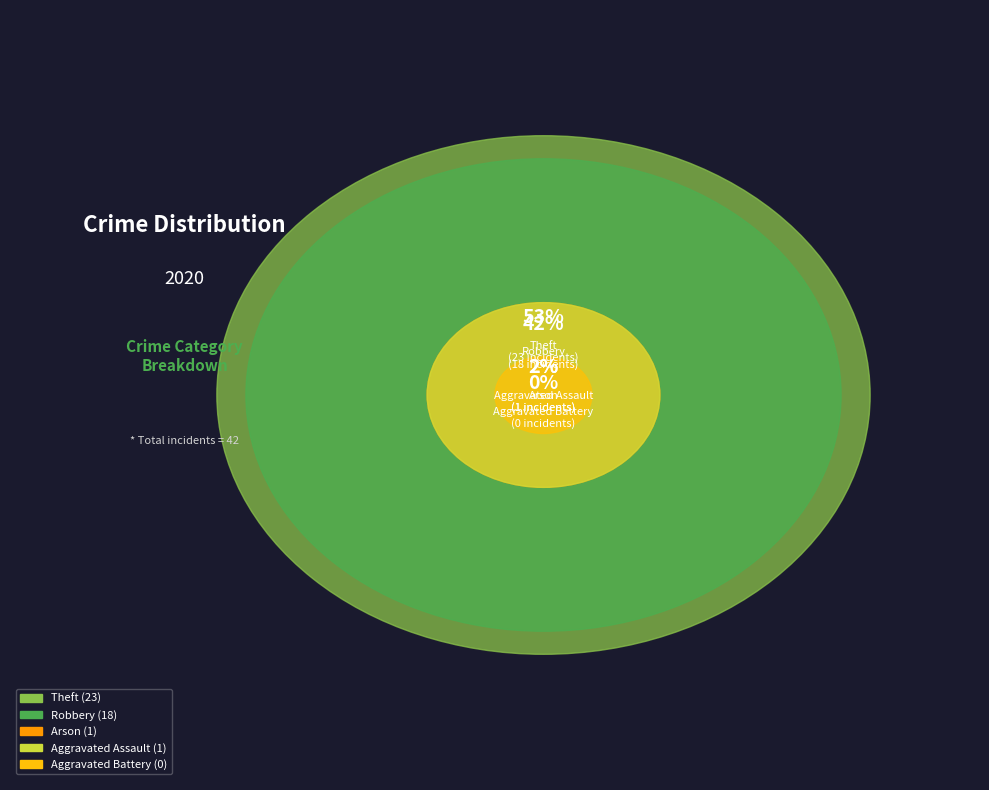

Is the sum of Theft and Aggravated Battery greater than half?

Yes